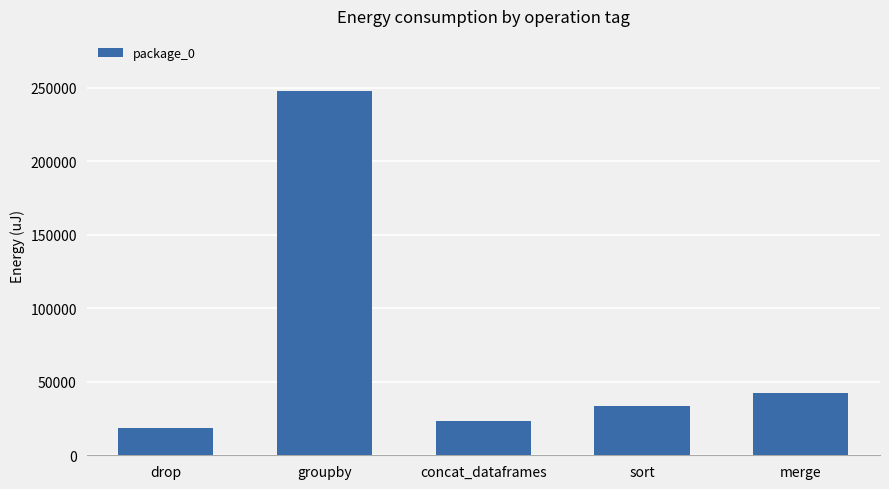

Rank the categories by value from highest to lowest.

groupby, merge, sort, concat_dataframes, drop